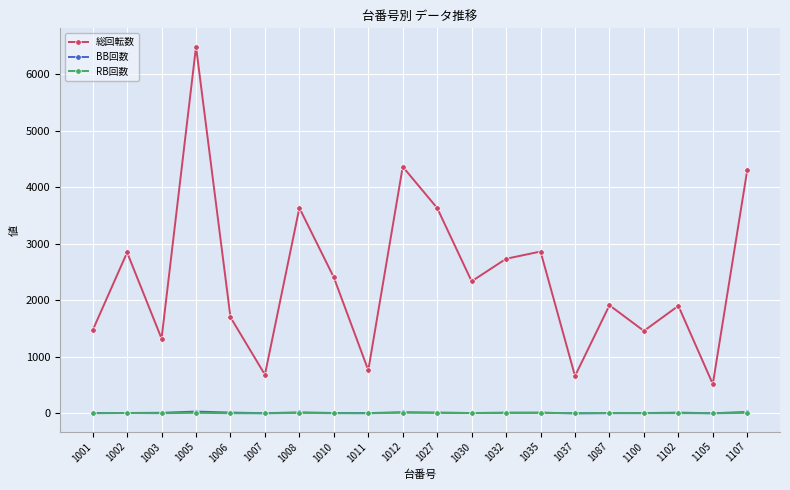

In 総回転数, how many points are higher than both neighbors (excluding endpoints)?

7